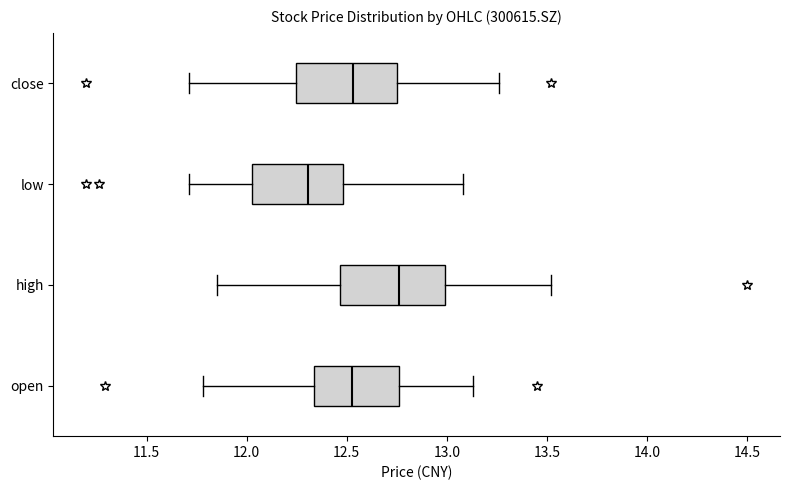

Where is the left edge of the box for open on the x-axis? The values are not printed on the chart, so give them approximately, as read against the axis.

12.35